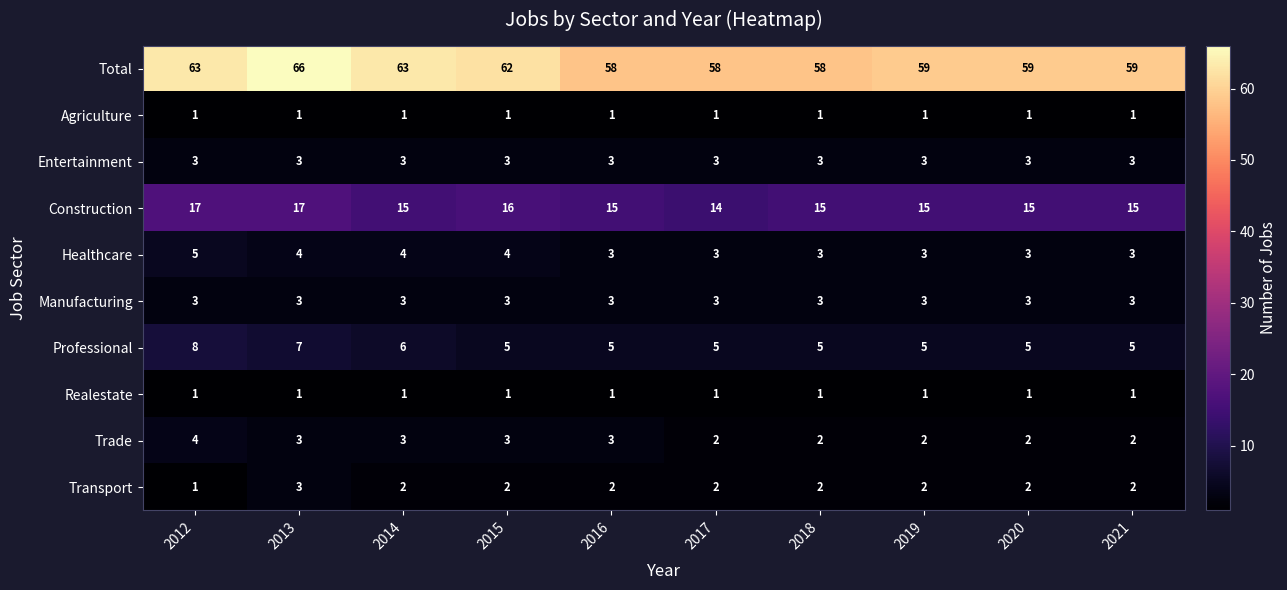

What is the highest value of the Total series?

66